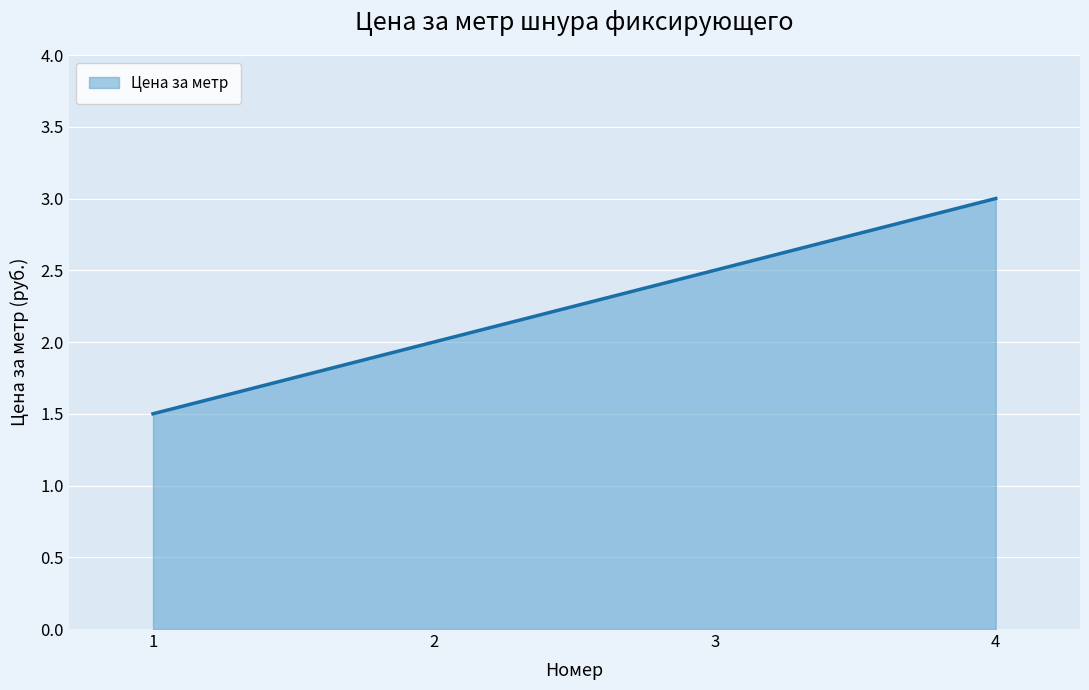

True or false: there are more than 2 points higher than both neighbors.

False